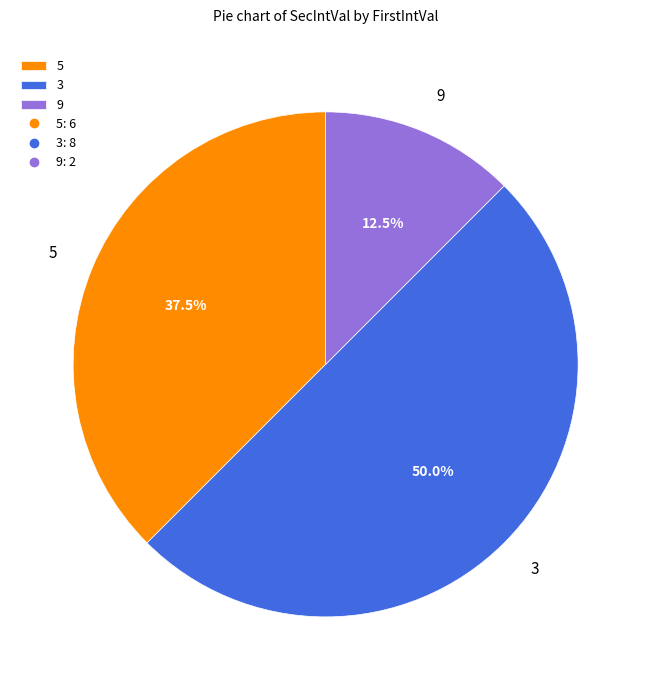

Is the sum of 3 and 9 greater than half?

Yes